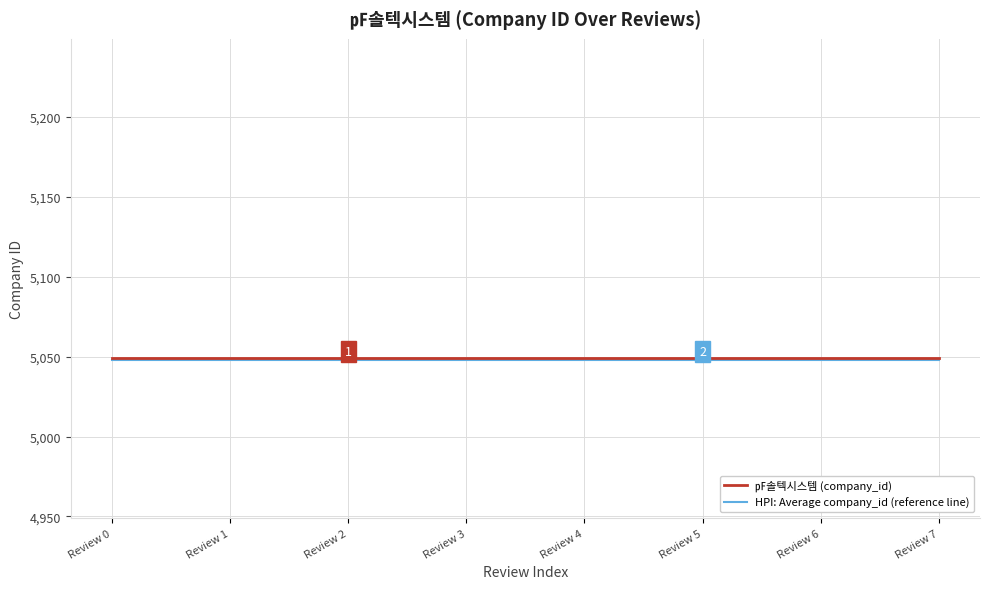

The value of ㎊솔텍시스템 (company_id) at Review 6 is 5049.0. True or false?

True